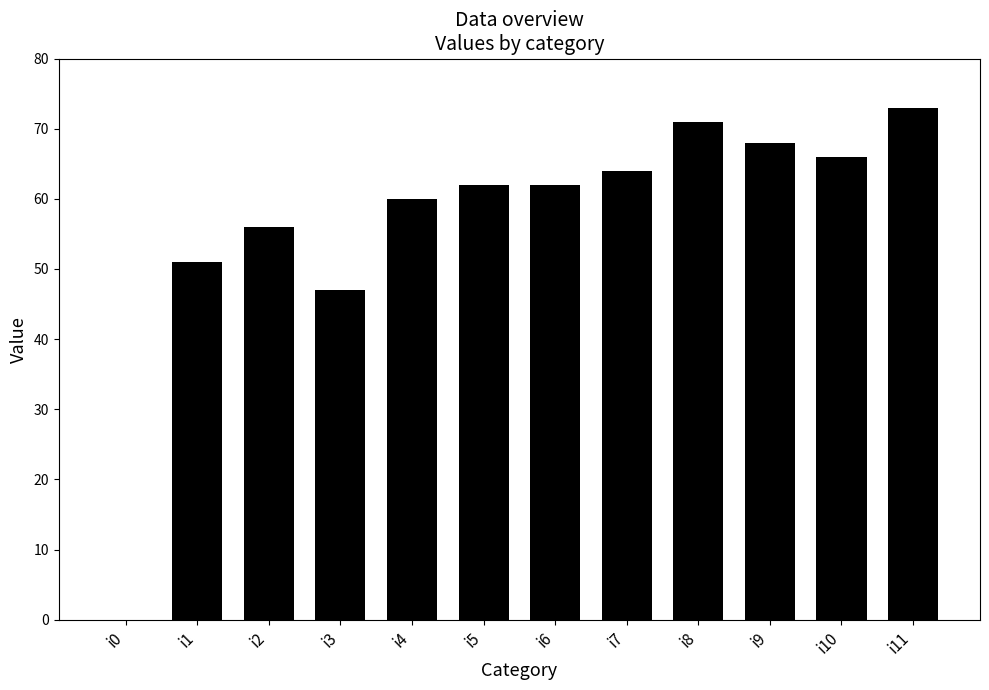

The value at i10 is 24. True or false?

False